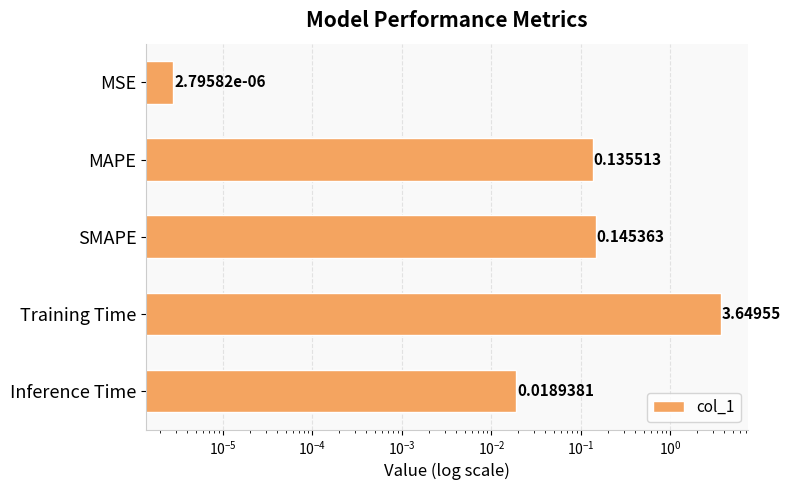

Which has a higher value, MAPE or MSE?

MAPE